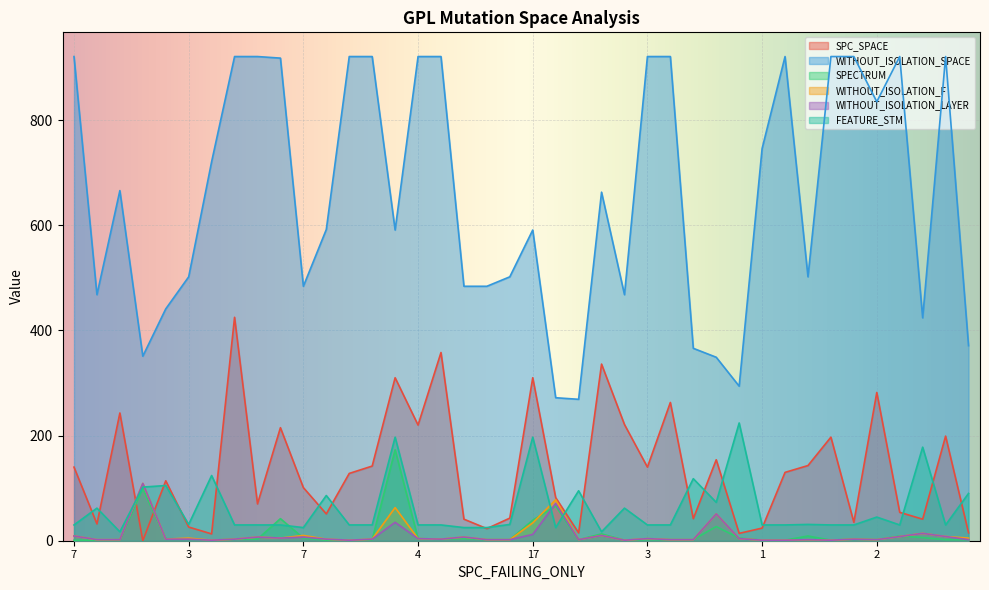

How many lines are shown in the chart?

6